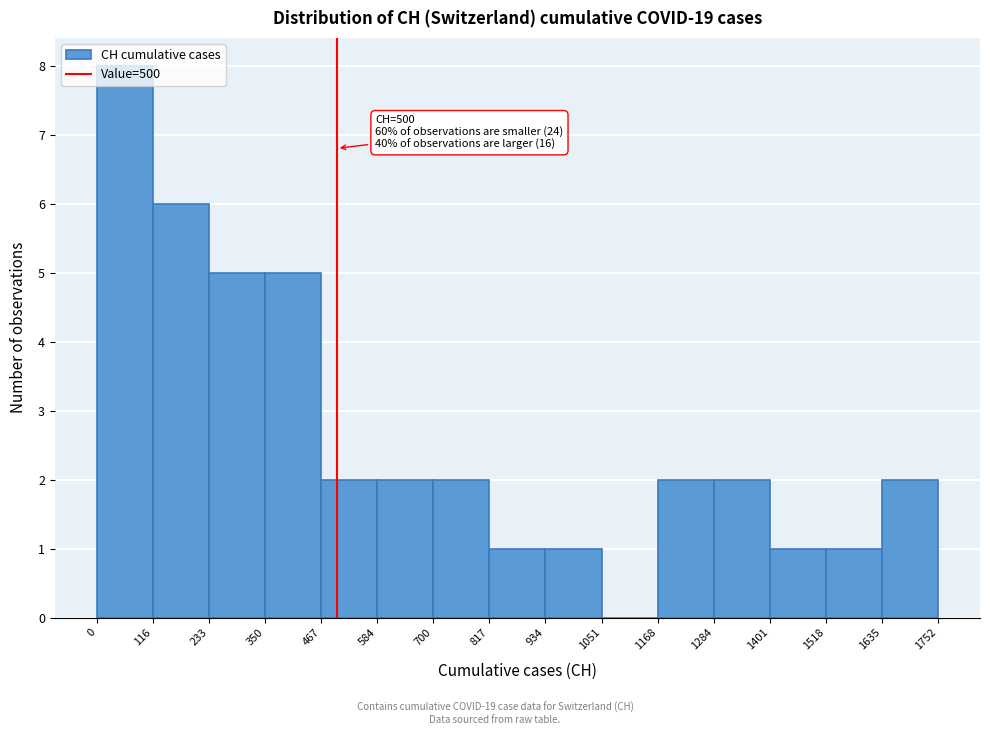

Over which range of the x-axis is the bar tallest?

0 to 116